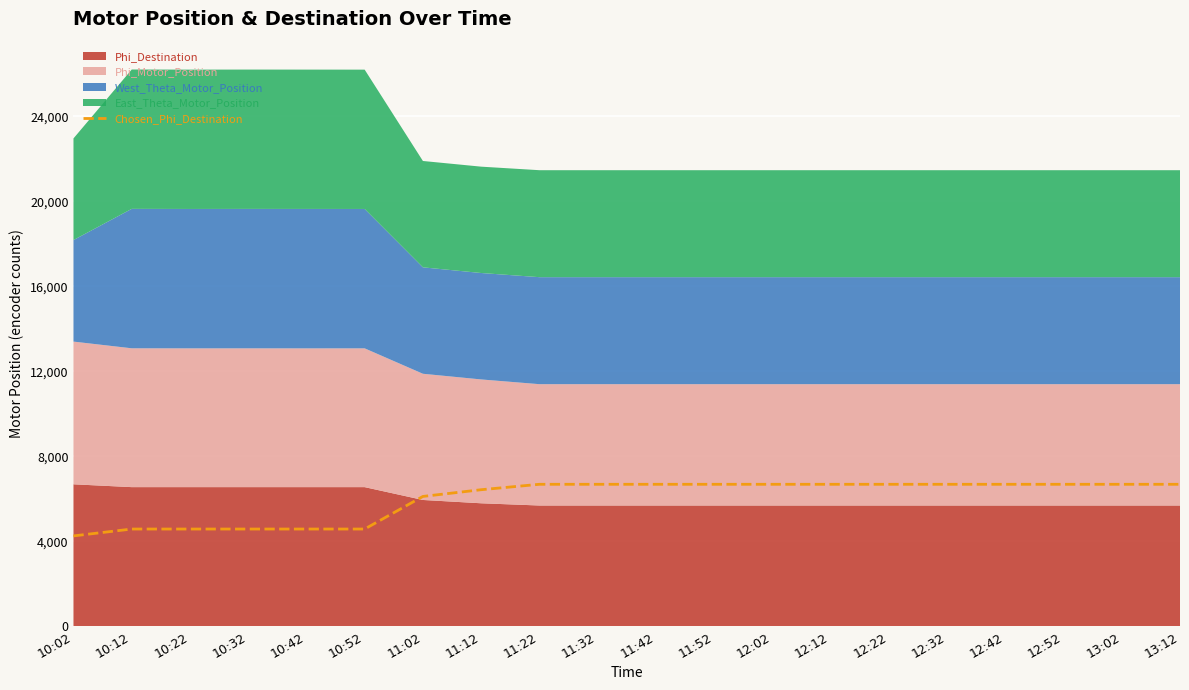

Is it true that the value at 11:32 is 9456.8?

False